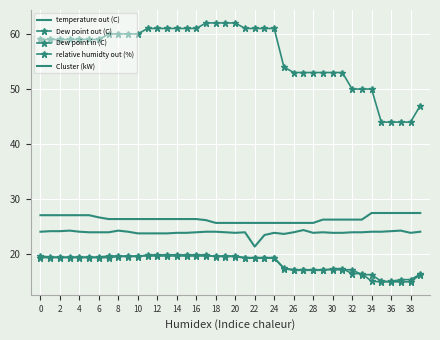

How many lines are shown in the chart?

5